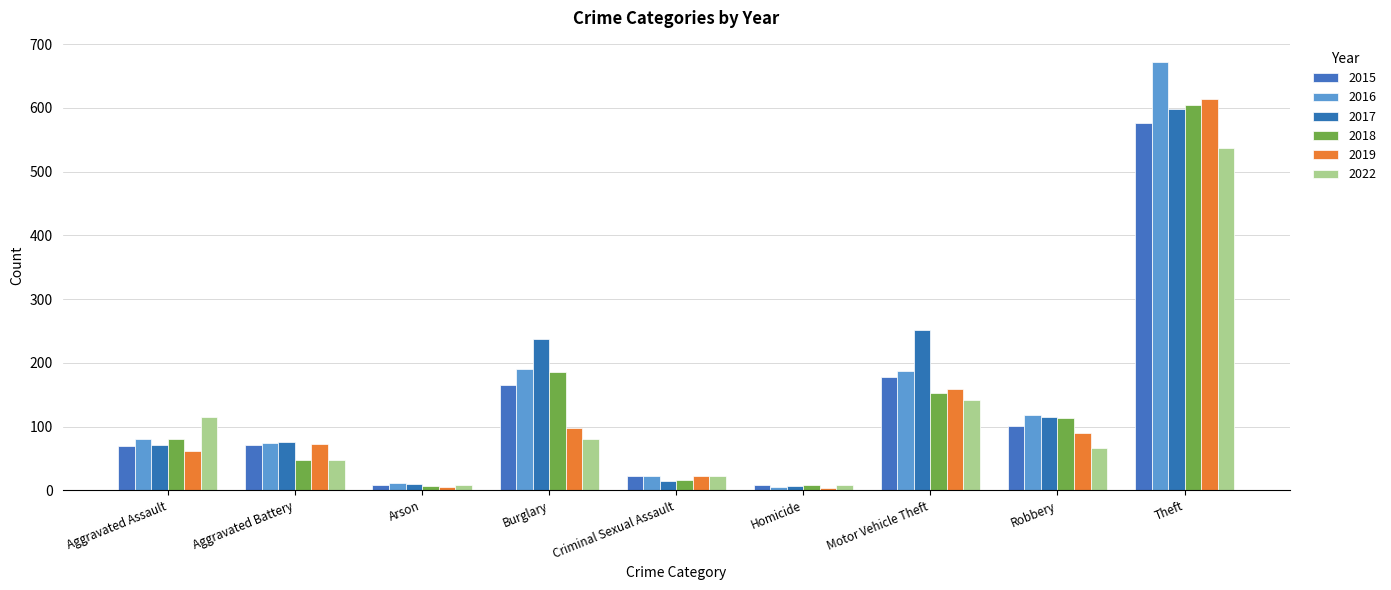

The value of 2015 at Motor Vehicle Theft is 43. True or false?

False